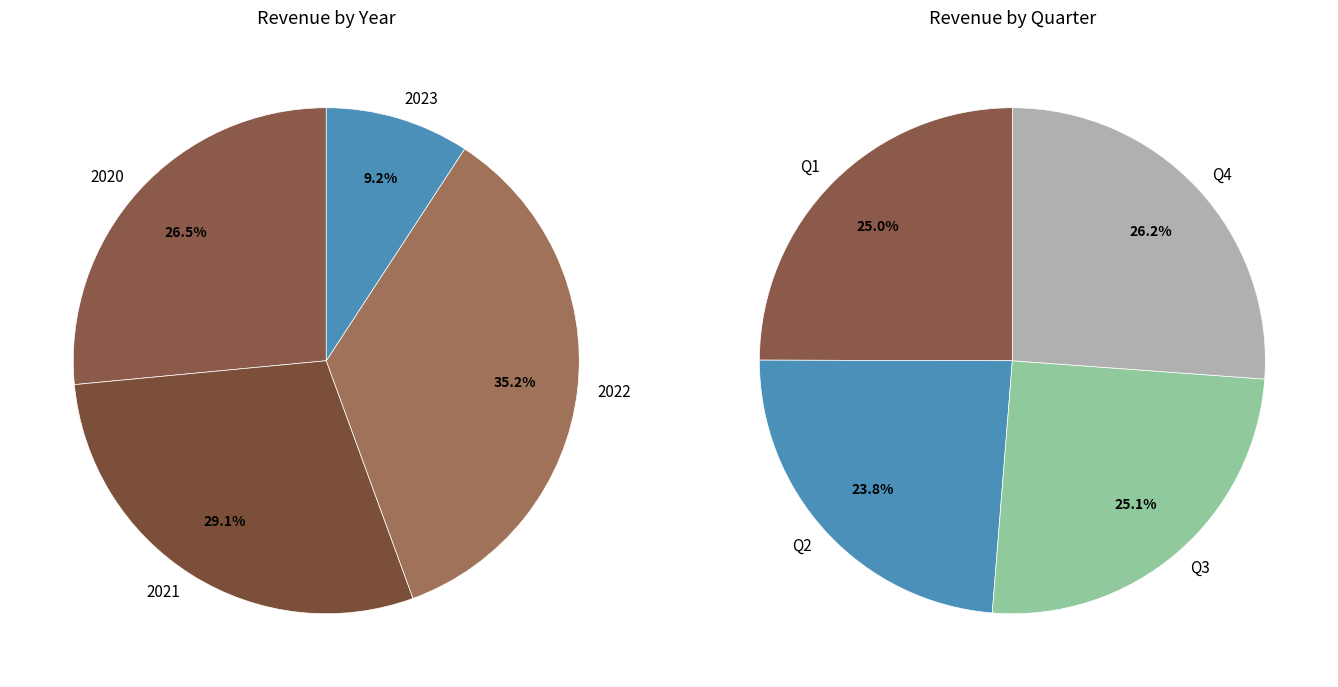

Is the sum of Q4 and Q2 greater than half?

No